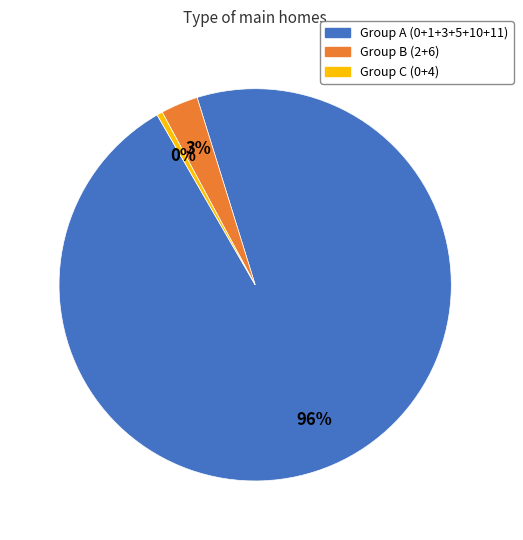

To the nearest percent, what is the average slice percentage?

33%